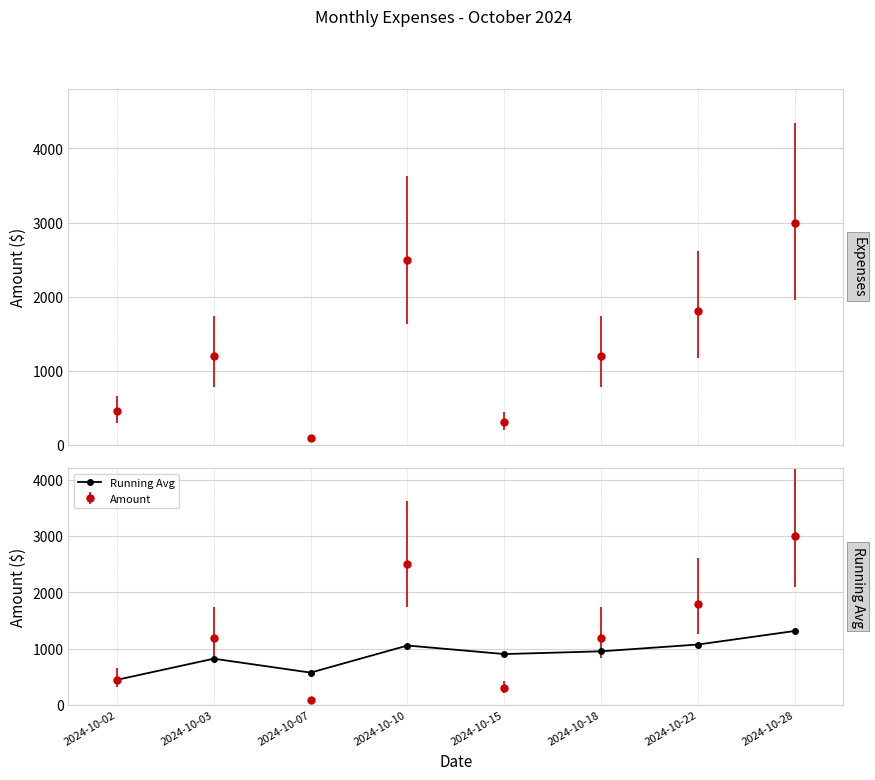

What is the sum of the values at 2024-10-18 and 2024-10-22?

2032.3